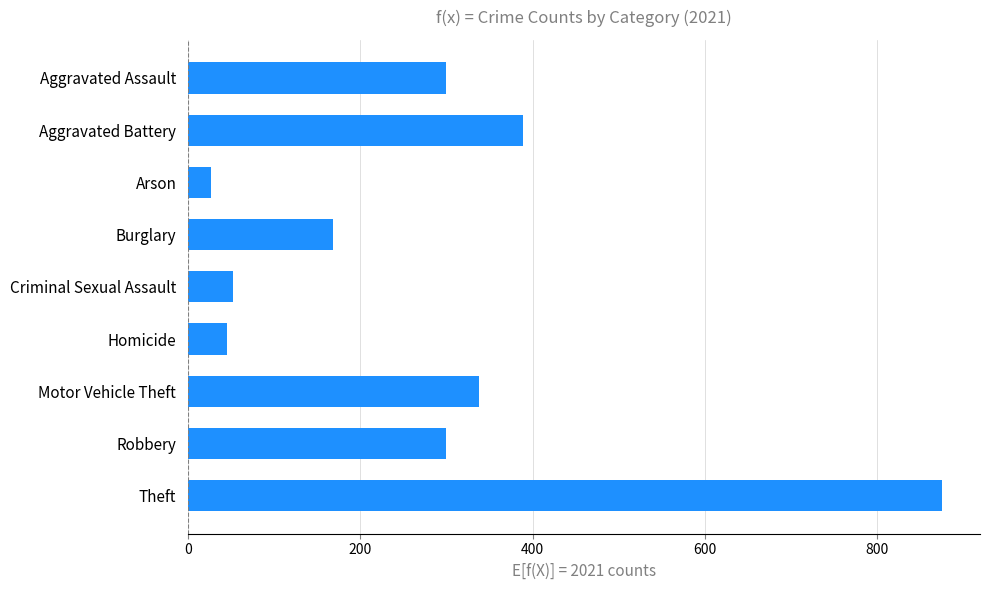

Where is the data nearest to the value 451?

Aggravated Battery